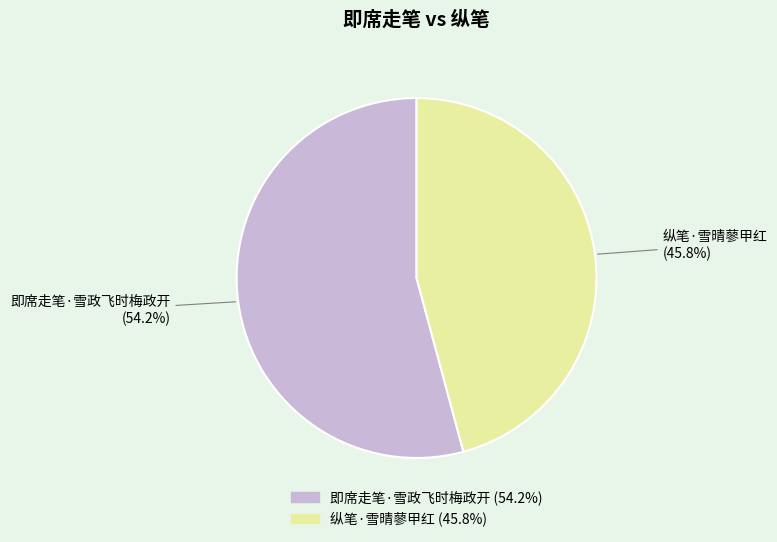

What percentage is the 纵笔·雪晴蓼甲红 slice, to the nearest percent?

46%